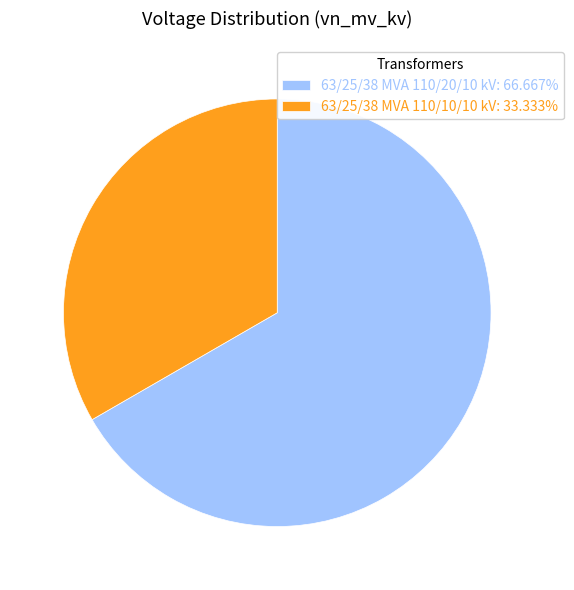

Do 63/25/38 MVA 110/20/10 kV: 66.667% and 63/25/38 MVA 110/10/10 kV: 33.333% together represent more than half of the pie?

Yes